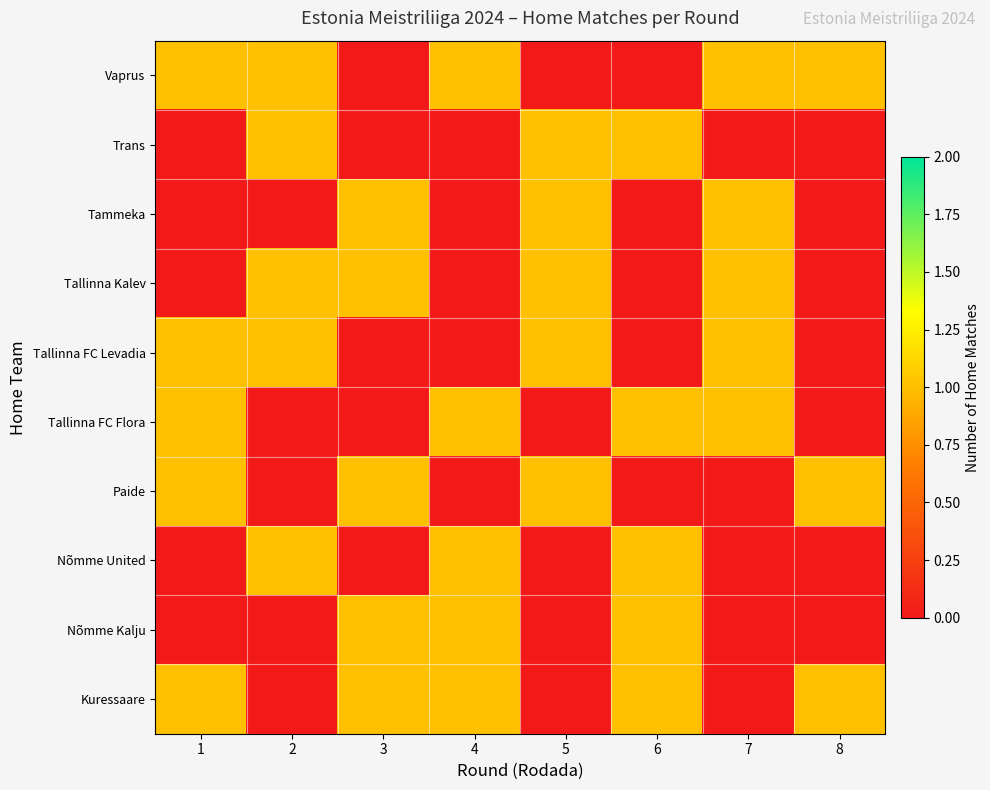

Which series has the largest range (max minus min)?

Vaprus